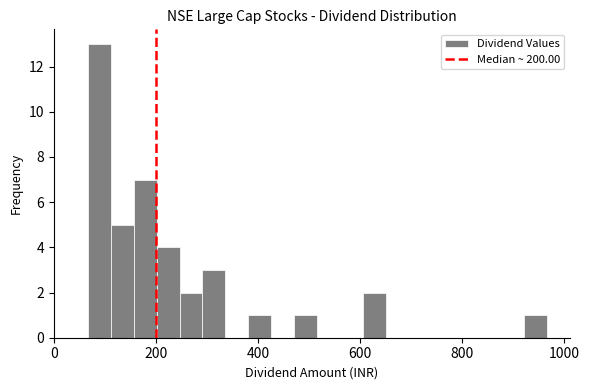

Around what value on the x-axis is the tallest bar? Give the approximate position of its centre, as read against the axis.

80